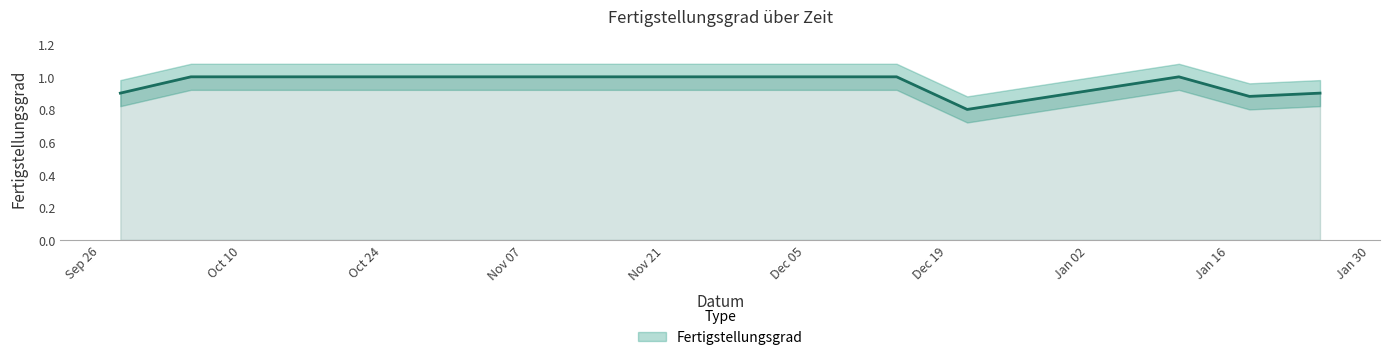

List the labels in order of value, largest first.

2016-10-05, 2016-10-12, 2016-11-09, 2016-11-16, 2016-11-23, 2016-11-30, 2016-12-07, 2016-12-14, 2017-01-11, 2016-09-28, 2017-01-25, 2017-01-18, 2016-12-21